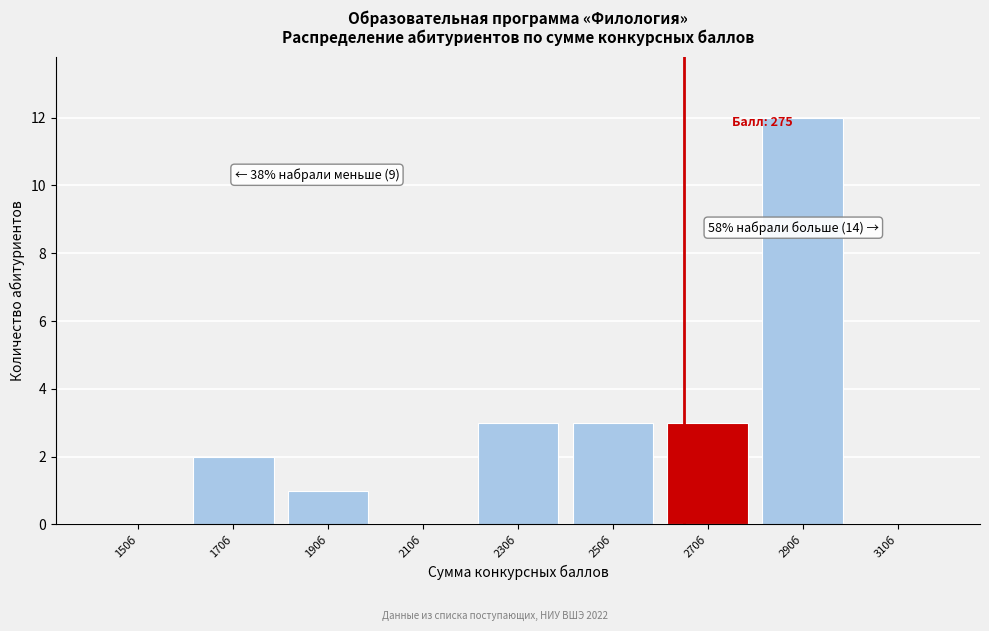

Reading left to right, transcribe all the data shown in this chart.

150б=0	170б=2	190б=1	210б=0	230б=3	250б=3	270б=3	290б=12	310б=0